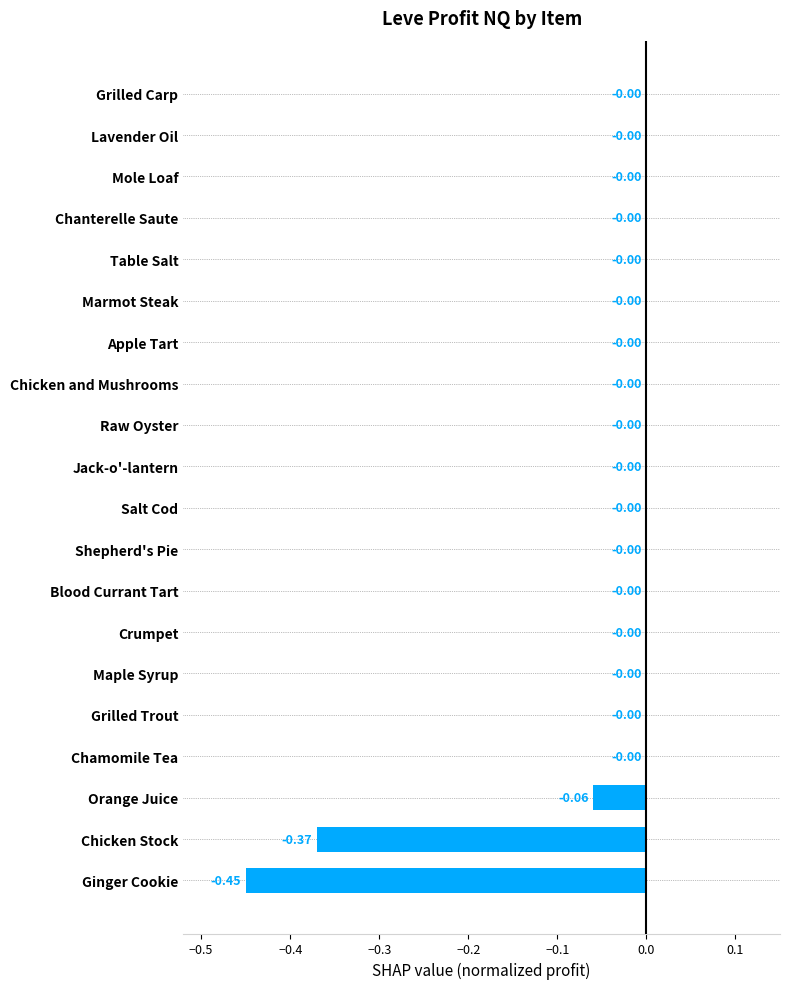

What is the sum of all values?

-0.9